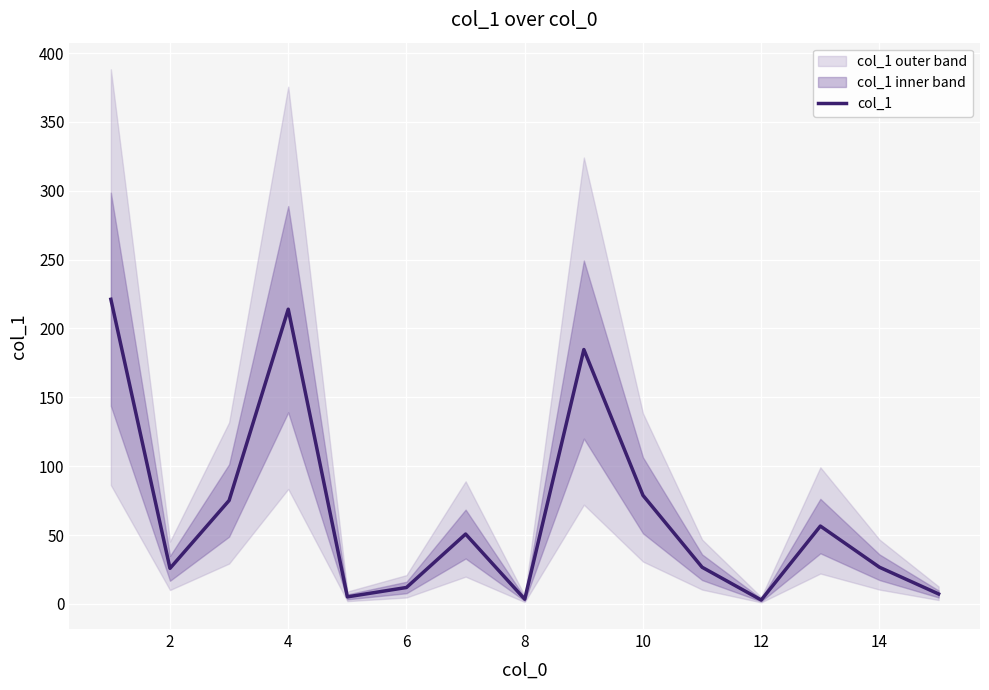

Is this an area chart (filled region under the line)?

No